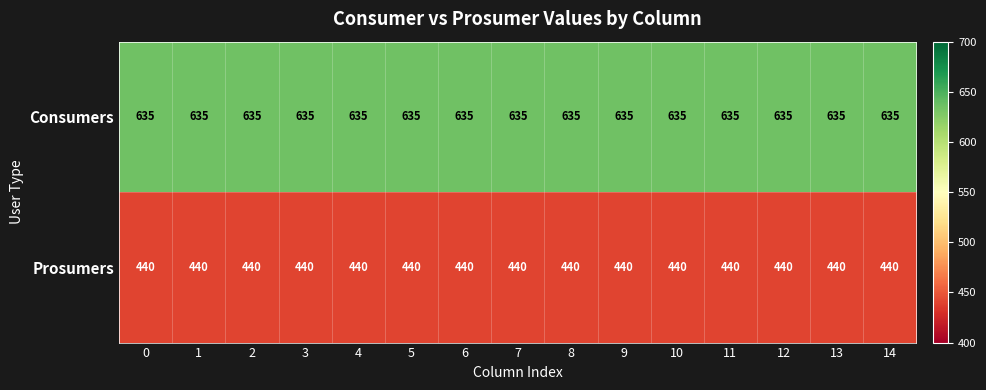

Is it true that Prosumers equals 440 at 4?

True